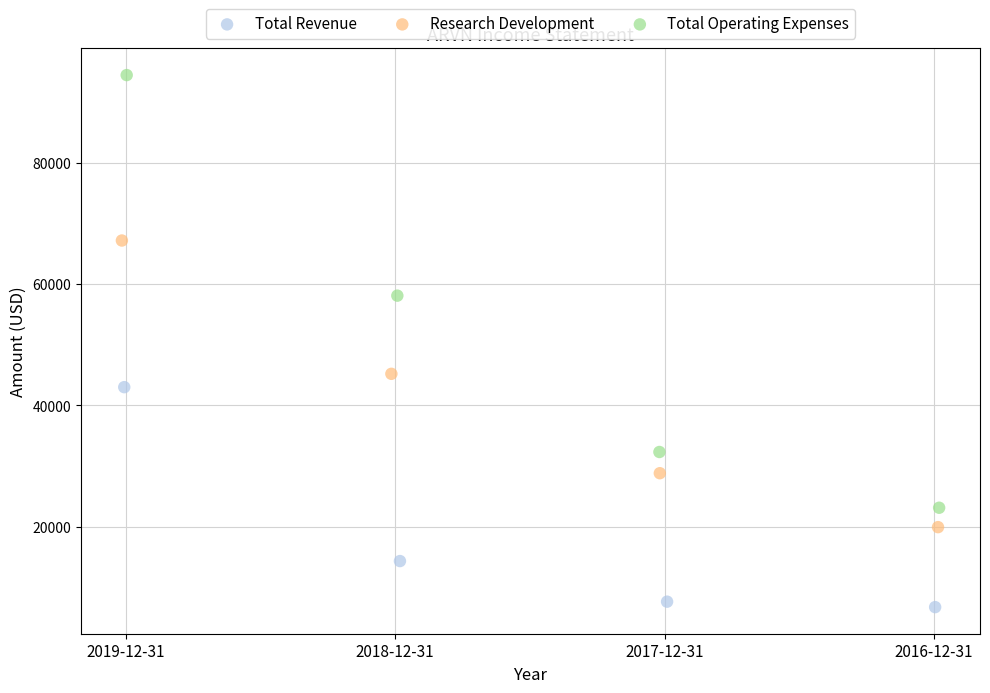

Which series reaches the maximum Y coordinate?

Total Operating Expenses